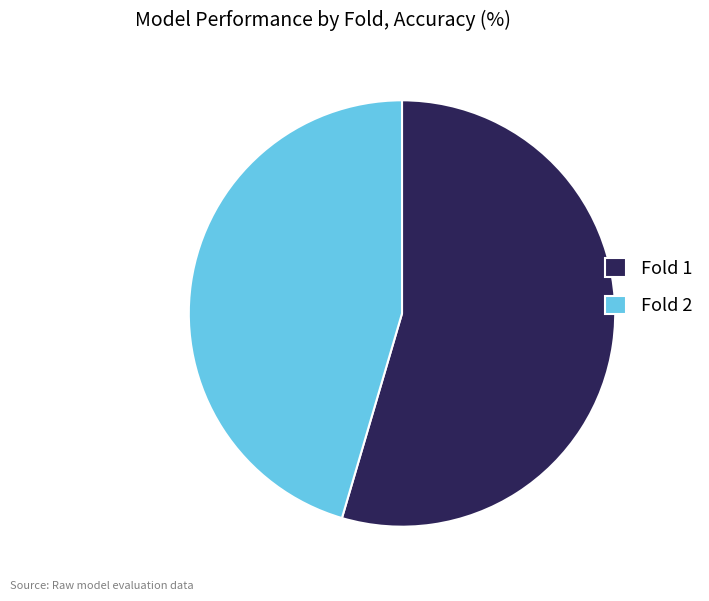

Which slice is the largest?

Fold 1